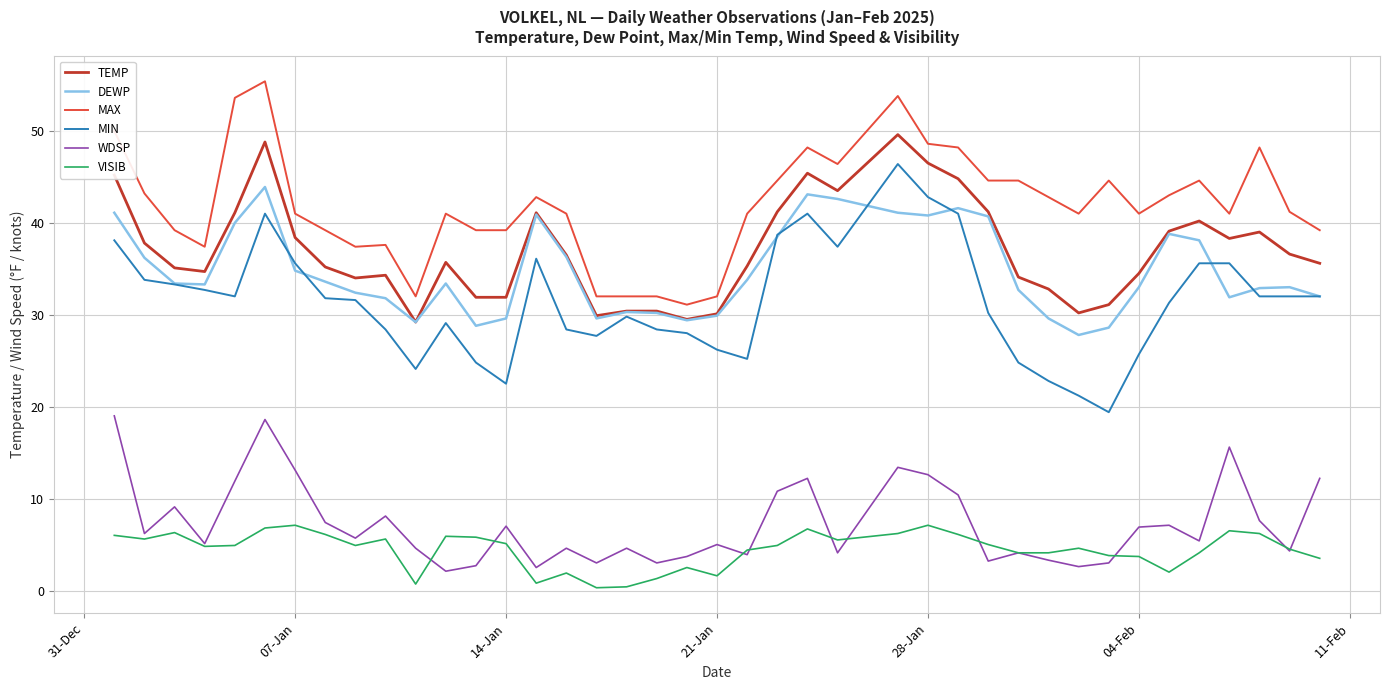

What is the maximum value shown in the chart?

55.4